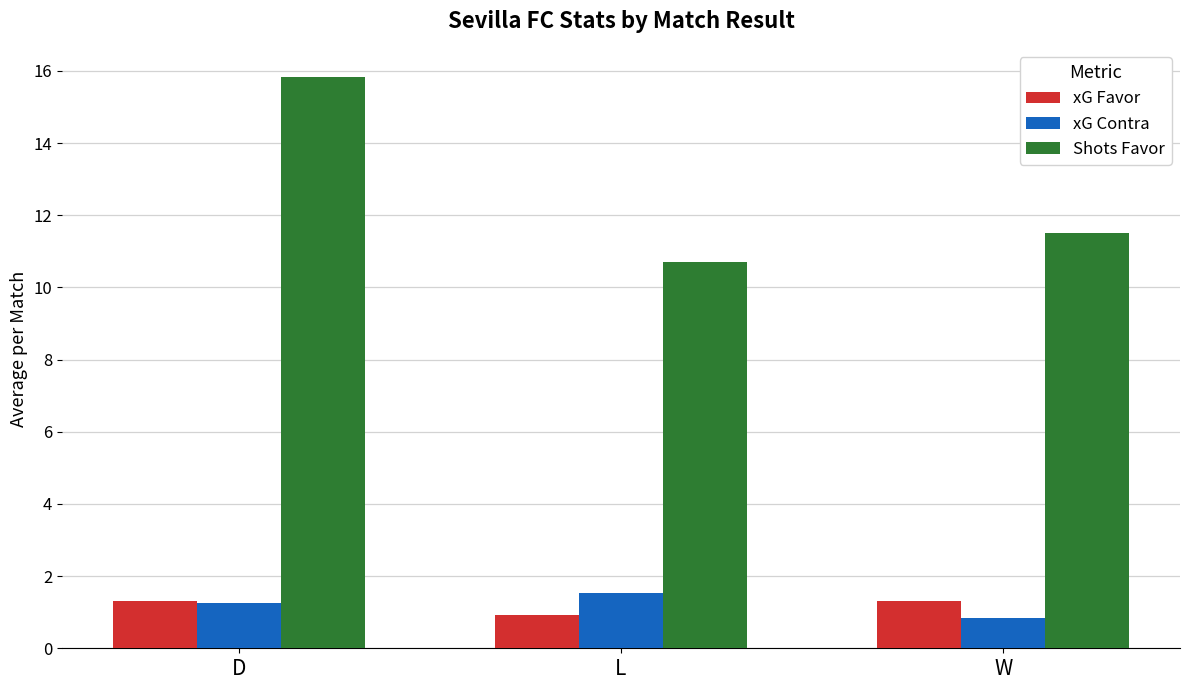

Is the value of Shots Favor at L greater than the value of xG Contra at W?

Yes